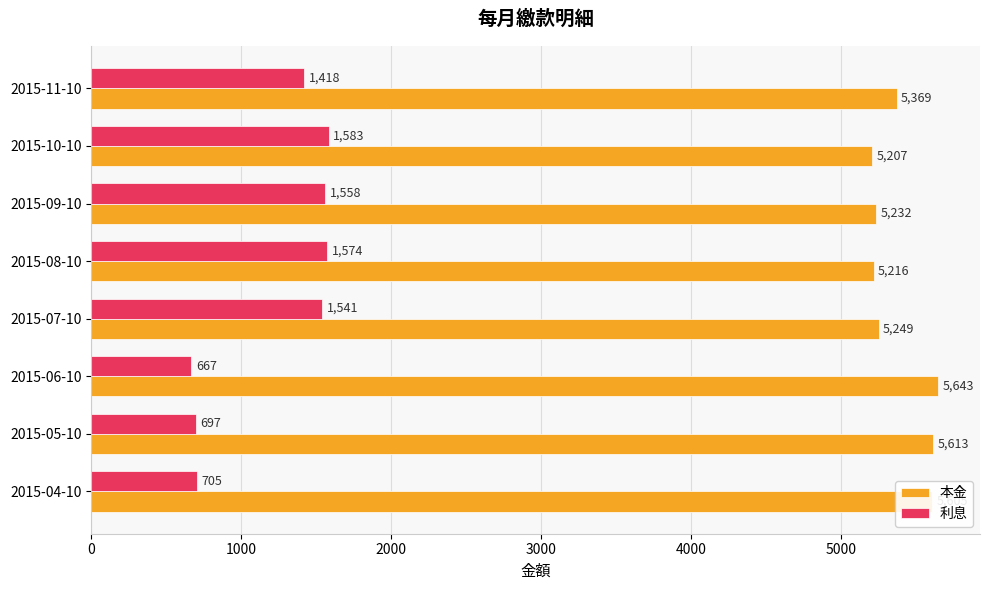

Which category has the lowest value across all series?

2015-06-10